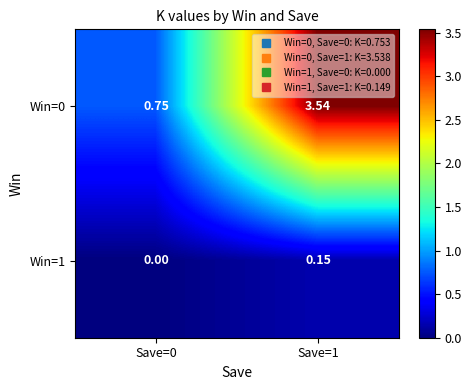

Which series has the largest range (max minus min)?

Win=0